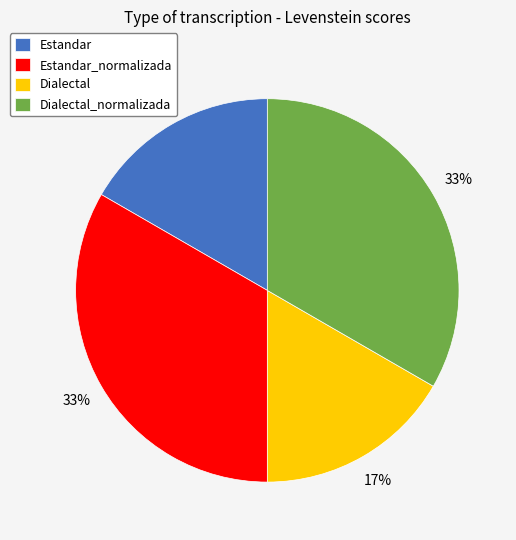

The Estandar slice represents 17% of the pie. True or false?

True